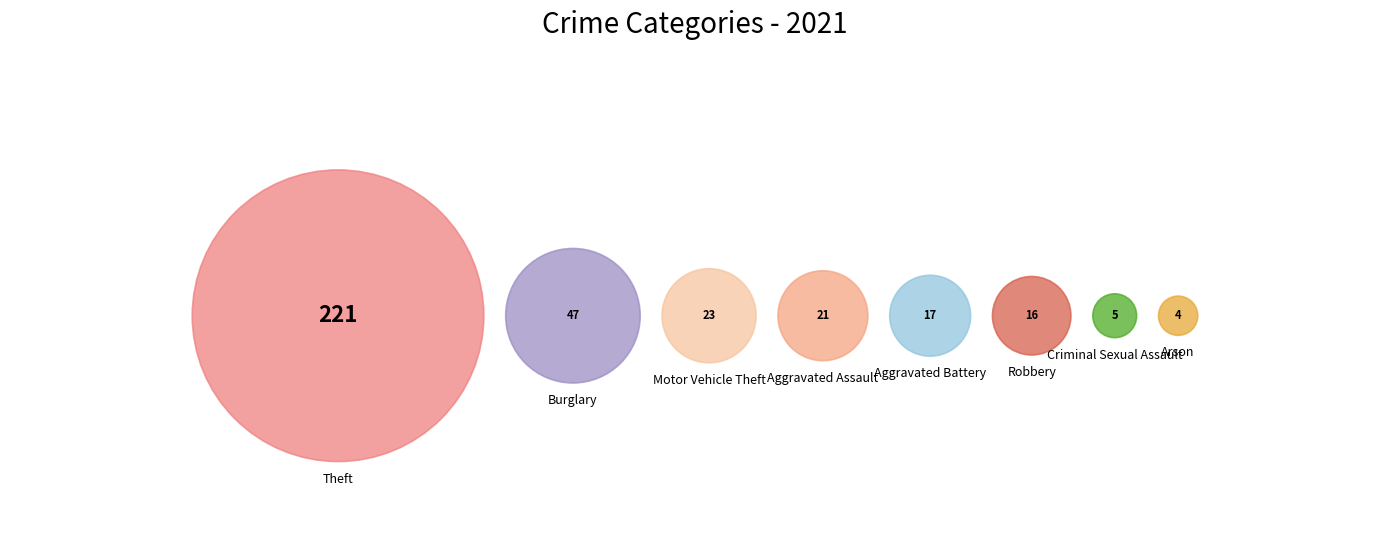

Count the number of slices in the pie.

8